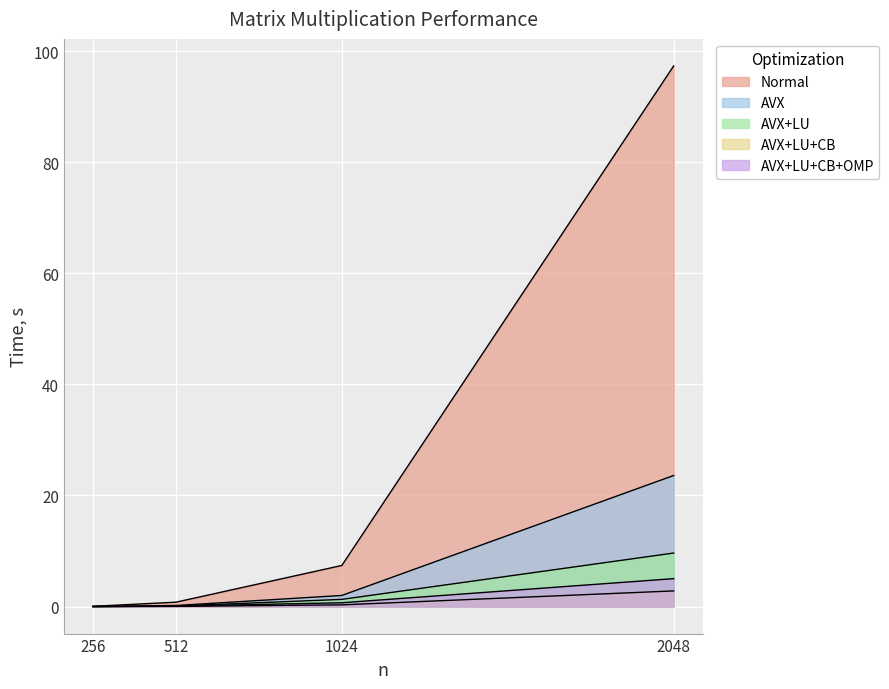

True or false: AVX+LU+CB has a value of 0.0 at 256.

False